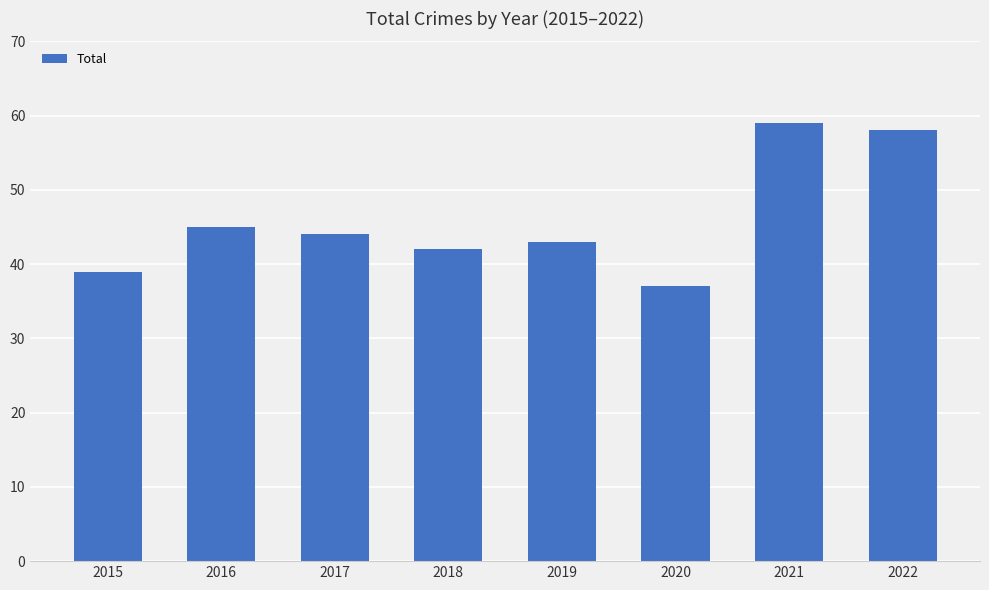

True or false: the data shows 64 at 2017.

False